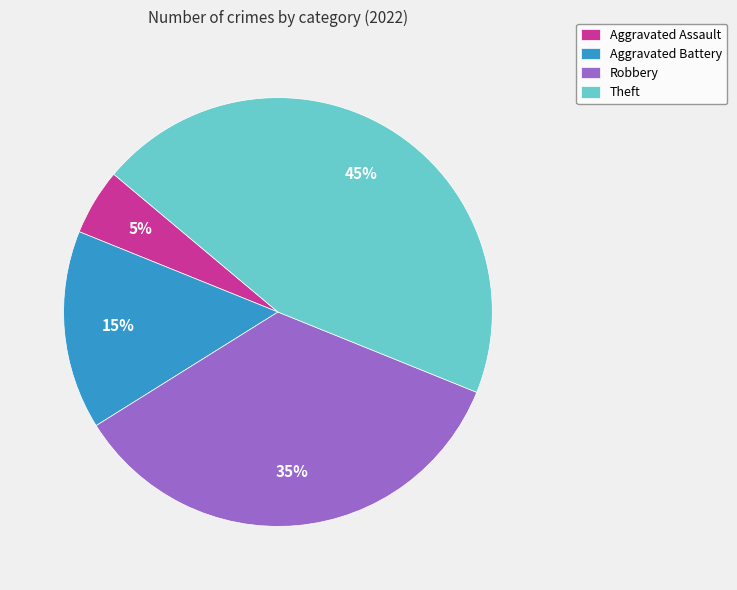

How many slices are in this pie chart?

4